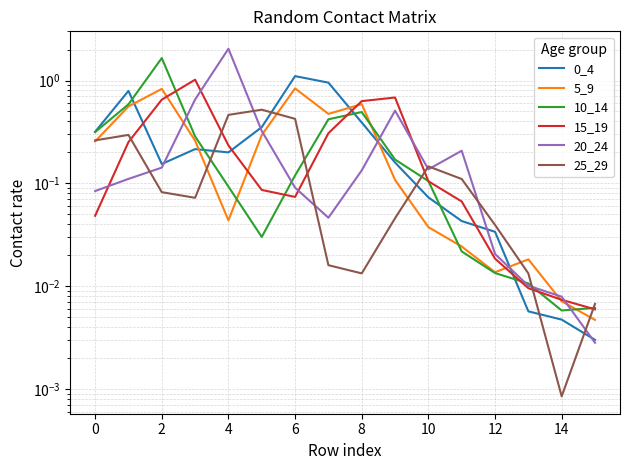

Is this an area chart (filled region under the line)?

No